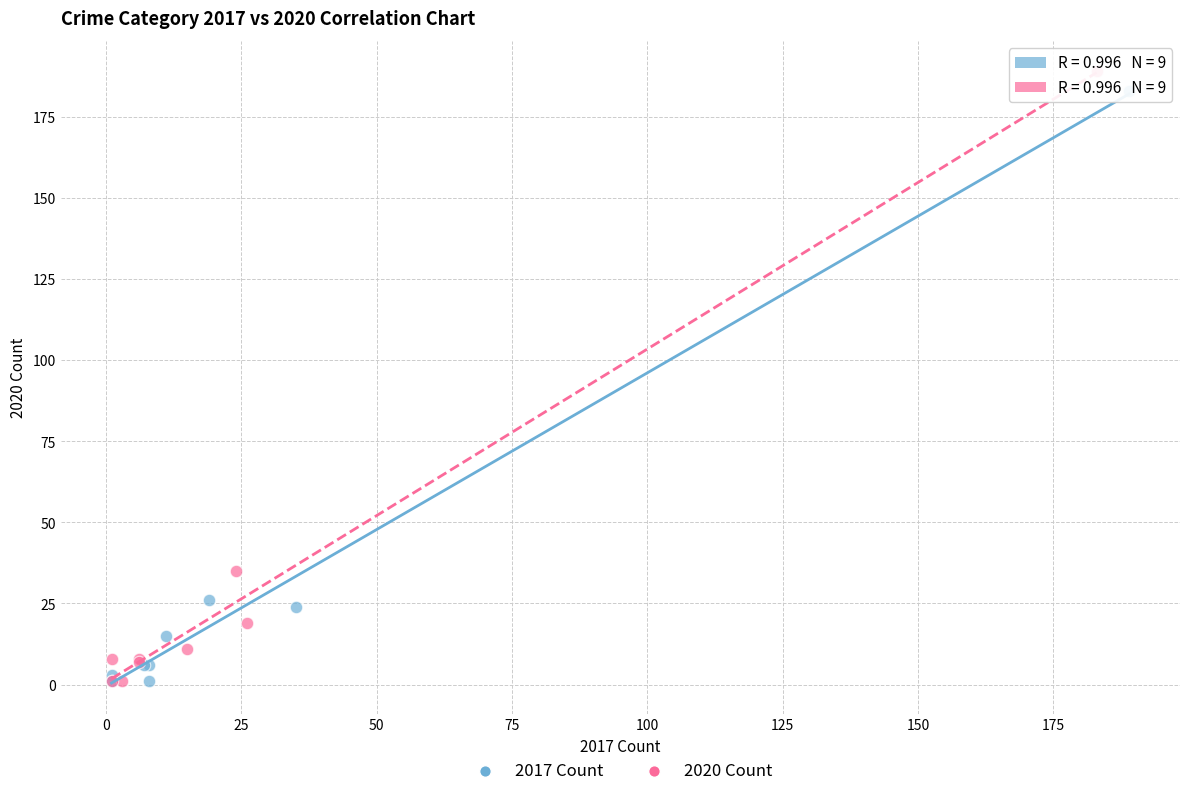

Which series has the widest spread of Y values?

2020 Count